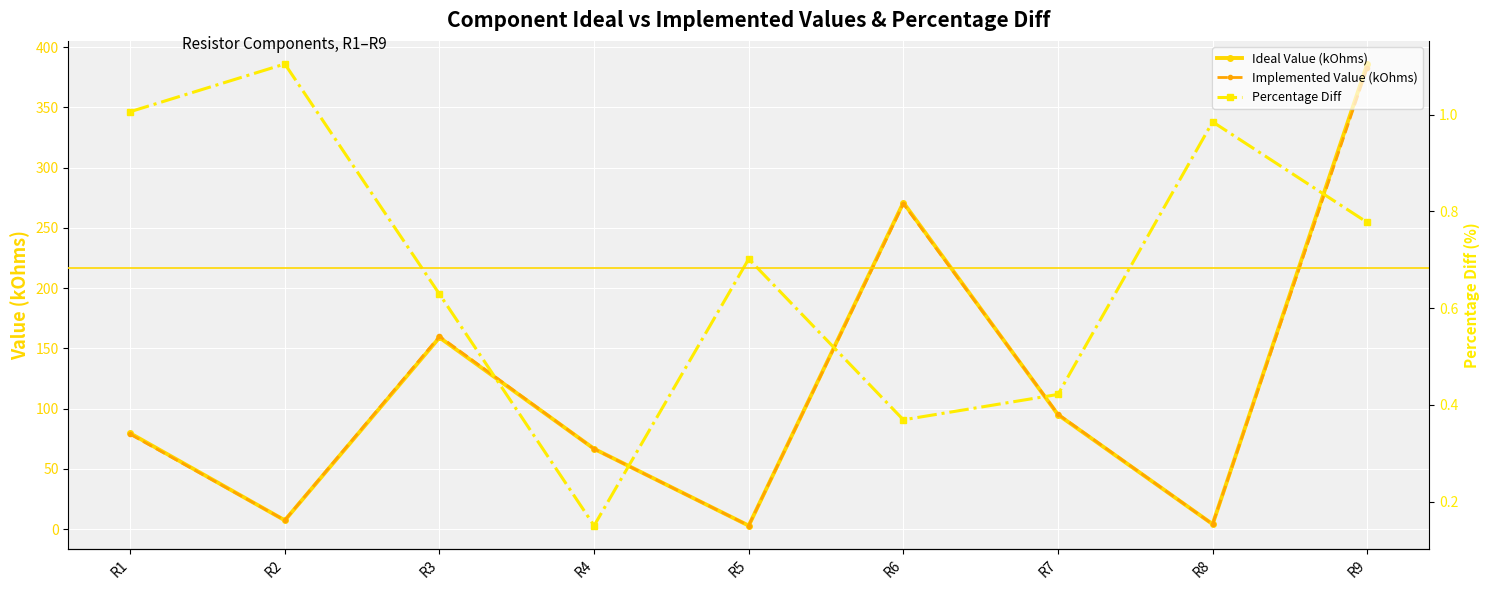

How many values in the Implemented Value (kOhms) series are below 78?

4